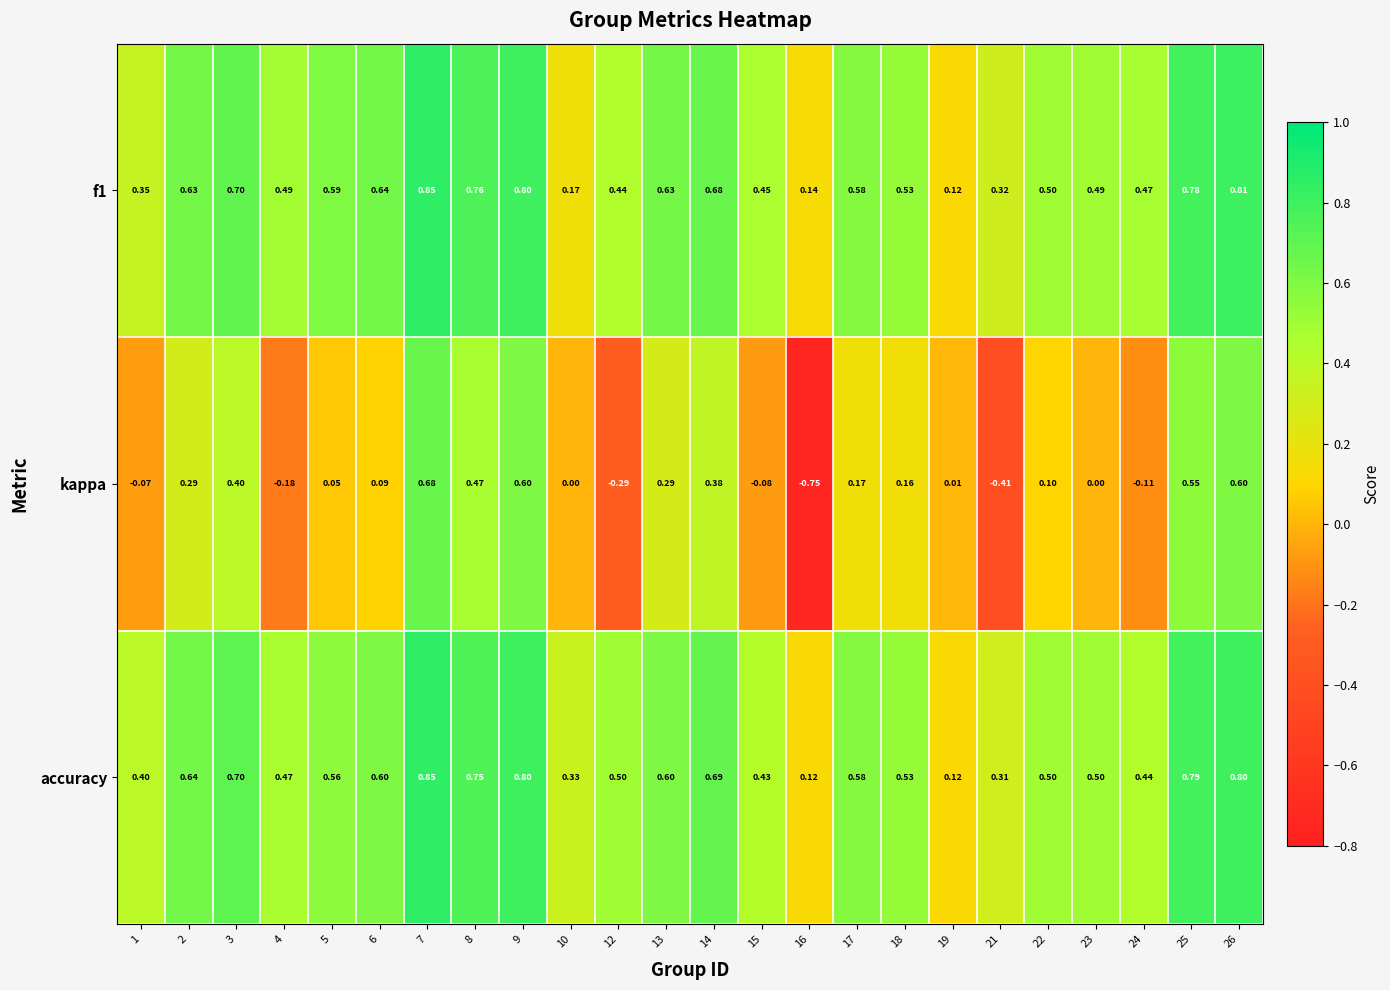

Which series has the largest total across all categories?

accuracy